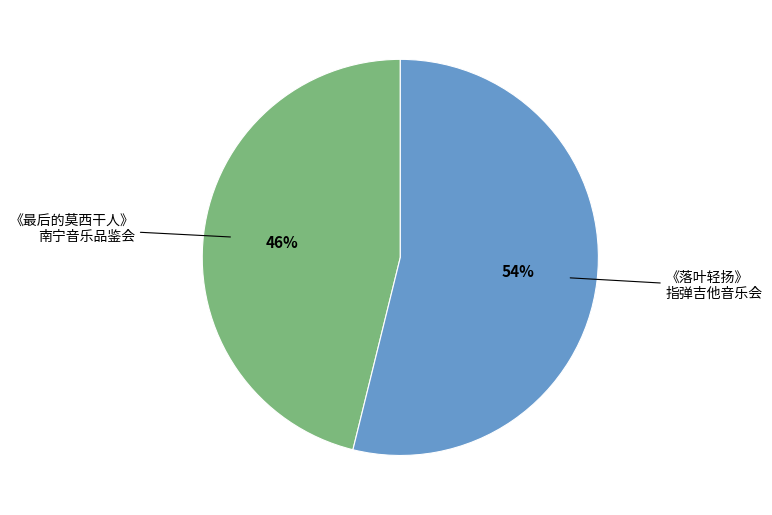

To the nearest percent, what is the difference between the largest and smallest slice percentages?

8%